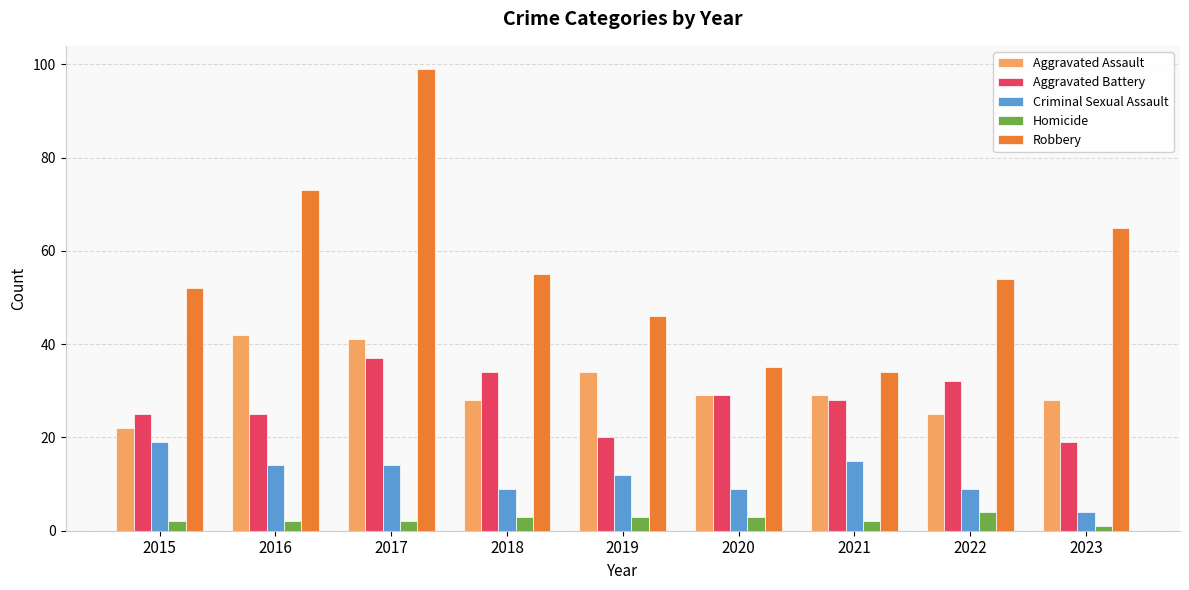

At which category does the chart reach its peak across all series?

2017